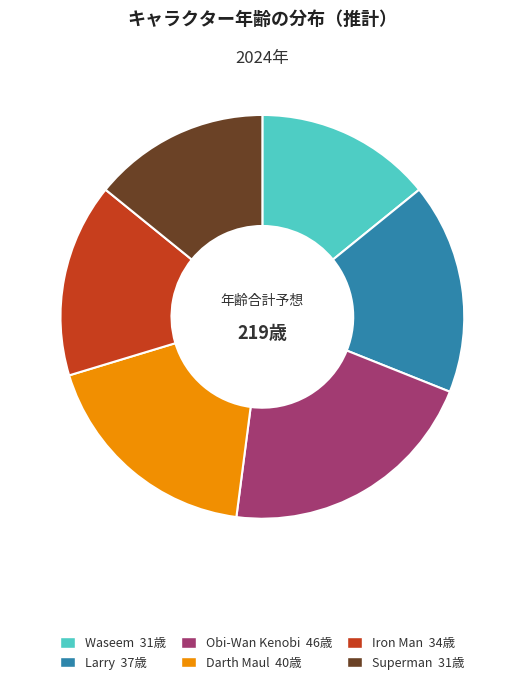

What is the ratio of the value at Larry to the value at Superman?

1.2